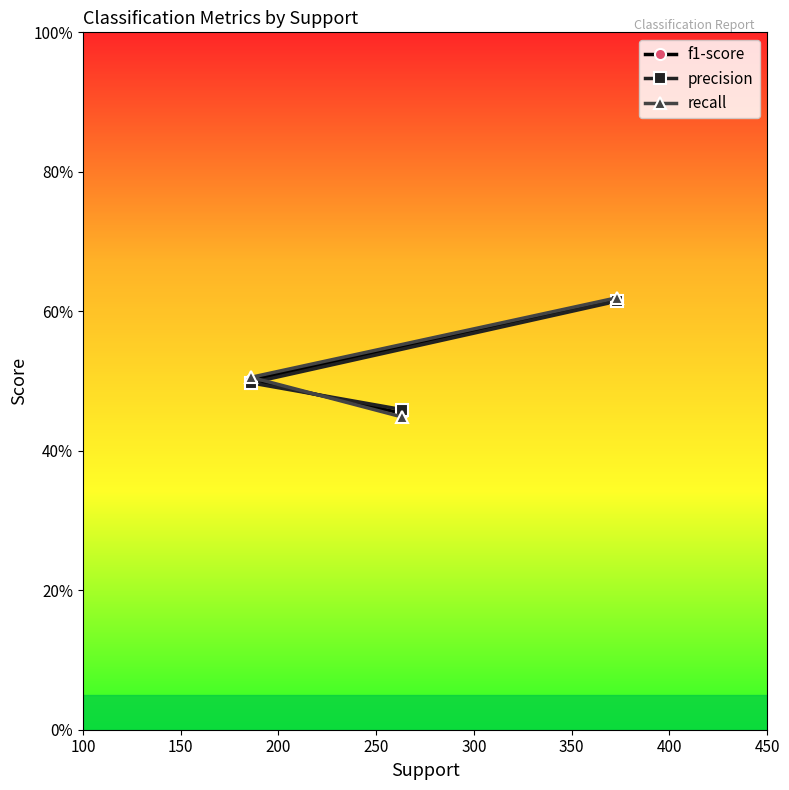

Rank the series by their maximum value, from highest to lowest.

recall, f1-score, precision